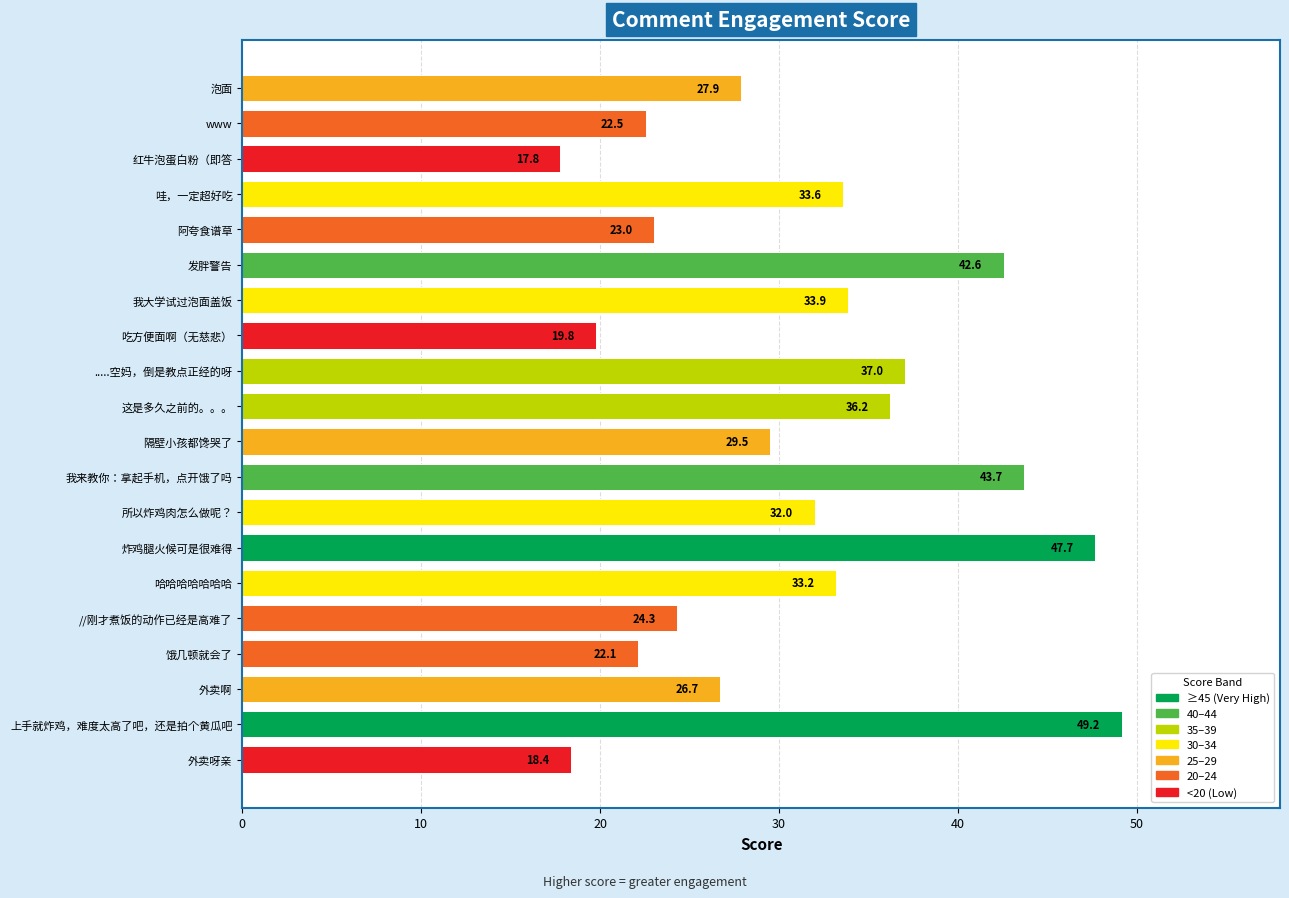

What is the difference between the second highest and second lowest values?

29.3